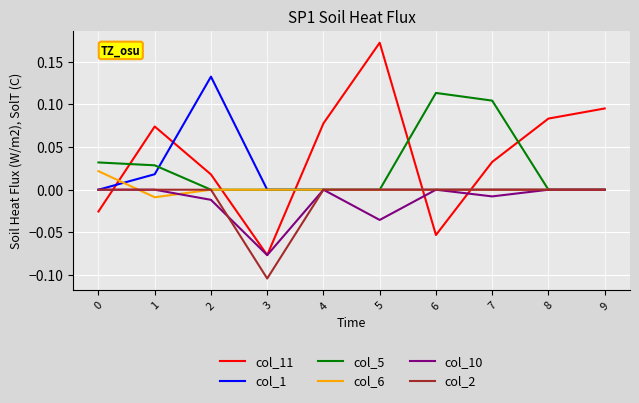

At which label does col_2 reach its minimum?

3